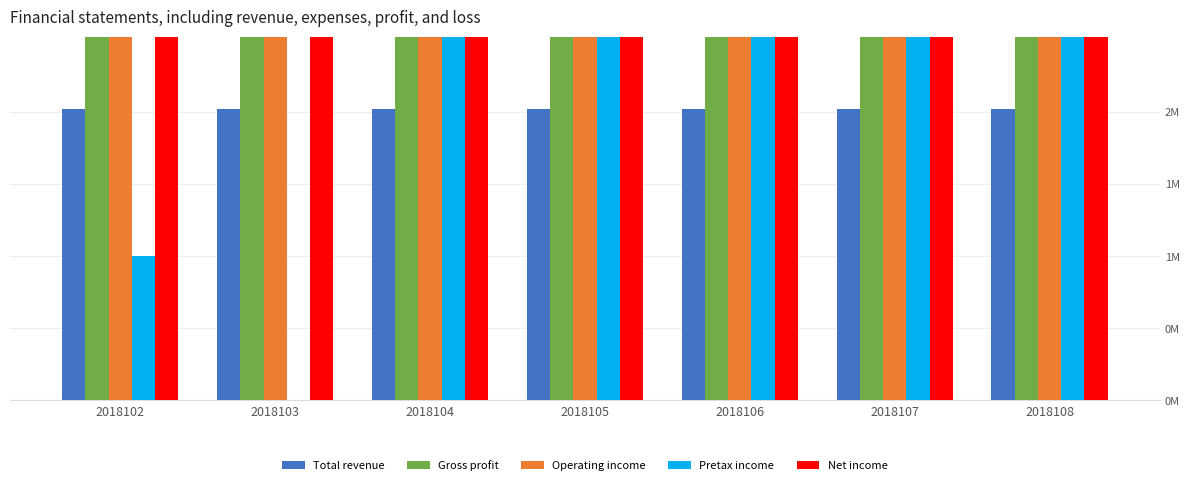

Count the number of data series in this chart.

5